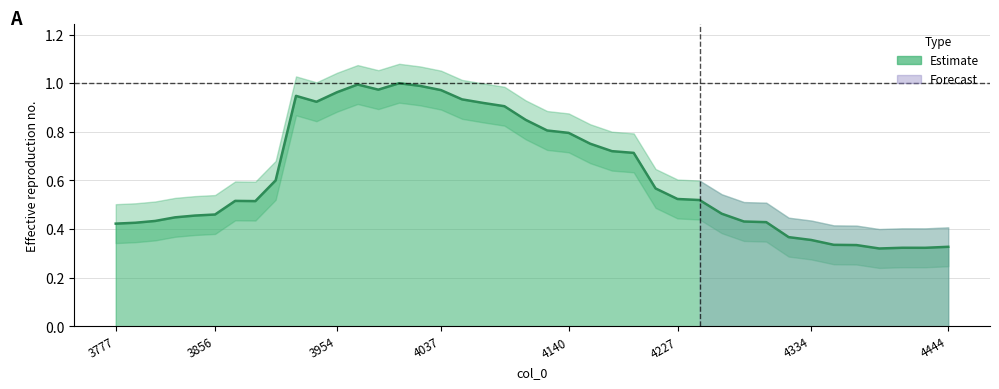

What is the value of the 29th point from the left?

0.5